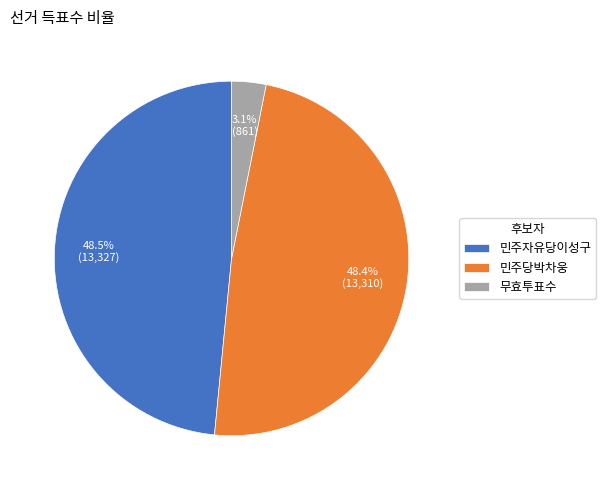

Is 민주자유당이성구 the majority of the pie?

No